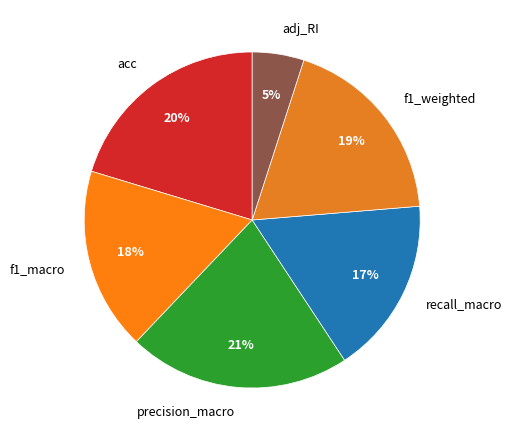

Is there a majority slice in this chart?

No